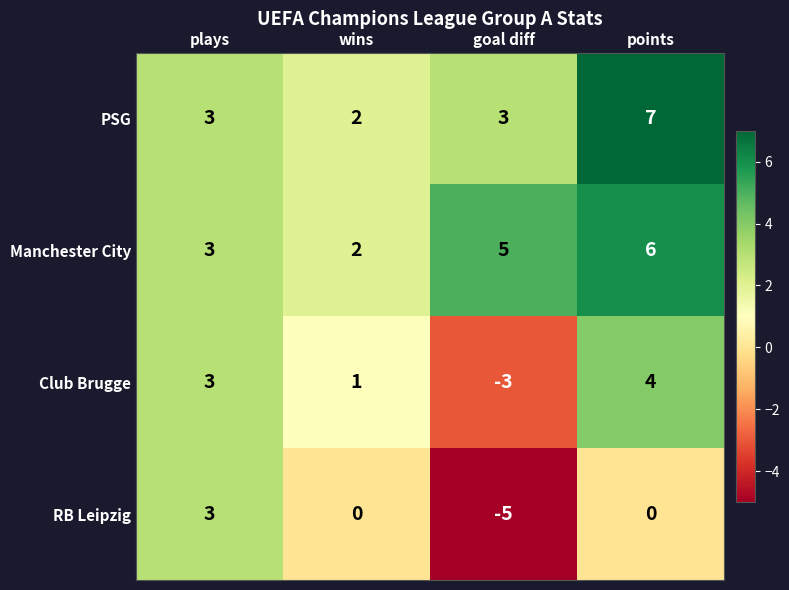

Reading left to right, extract all data points from this chart.

PSG: 3	2	3	7
Manchester City: 3	2	5	6
Club Brugge: 3	1	-3	4
RB Leipzig: 3	0	-5	0